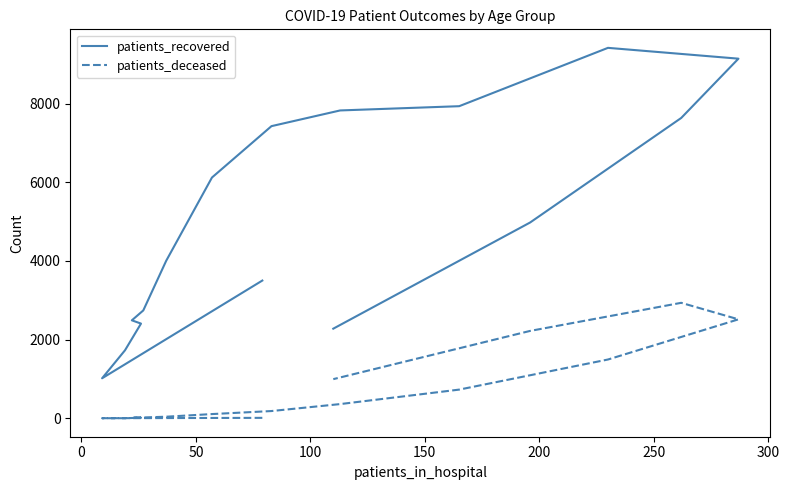

What is the maximum value shown in the chart?

9417